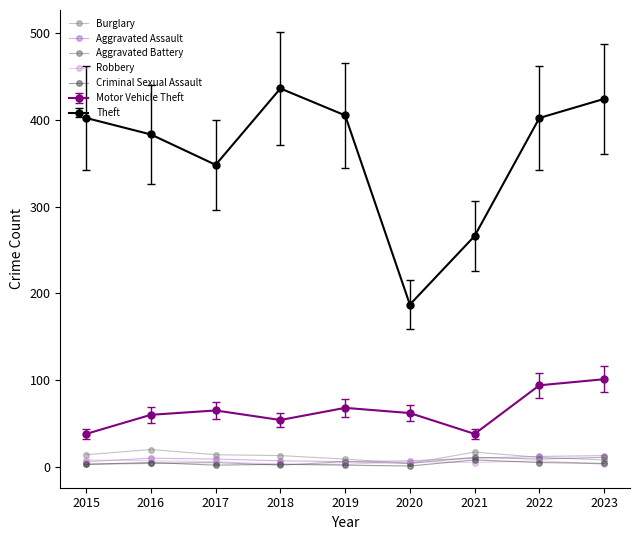

In Motor Vehicle Theft, how many points are lower than both neighbors (excluding endpoints)?

2